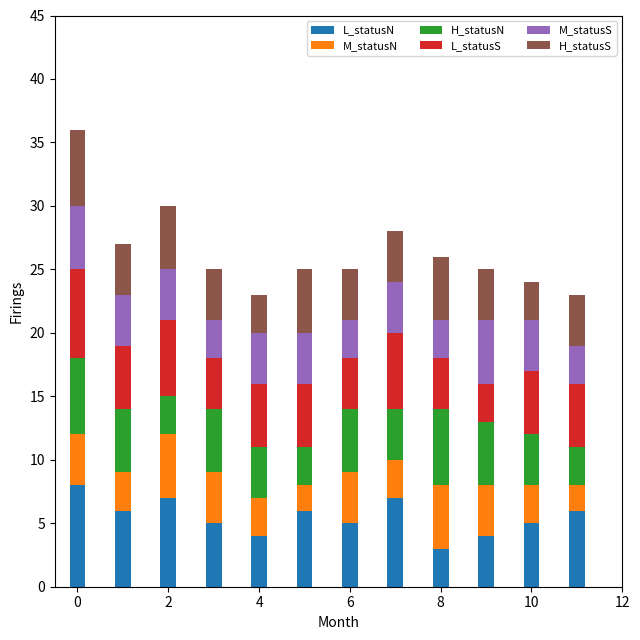

What is the sum of all L_statusN values?

66